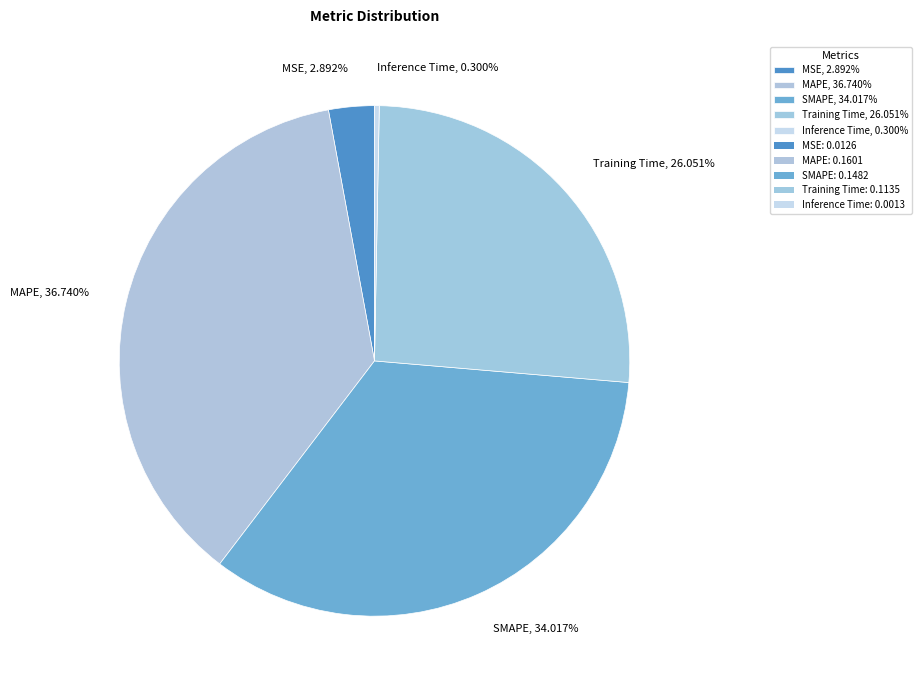

Combined, what portion of the pie is Inference Time and Training Time?

26.4%